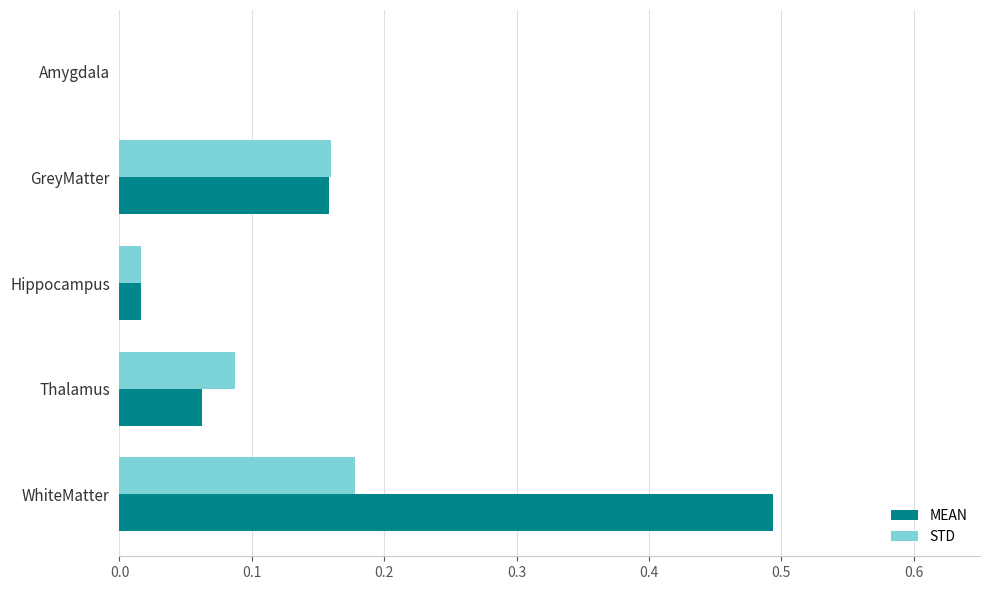

Which series changed the most between GreyMatter and Thalamus?

MEAN